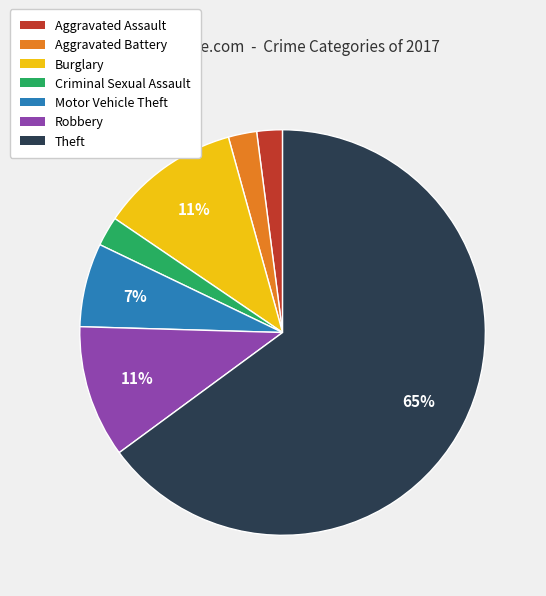

Which has a higher value, Motor Vehicle Theft or Robbery?

Robbery